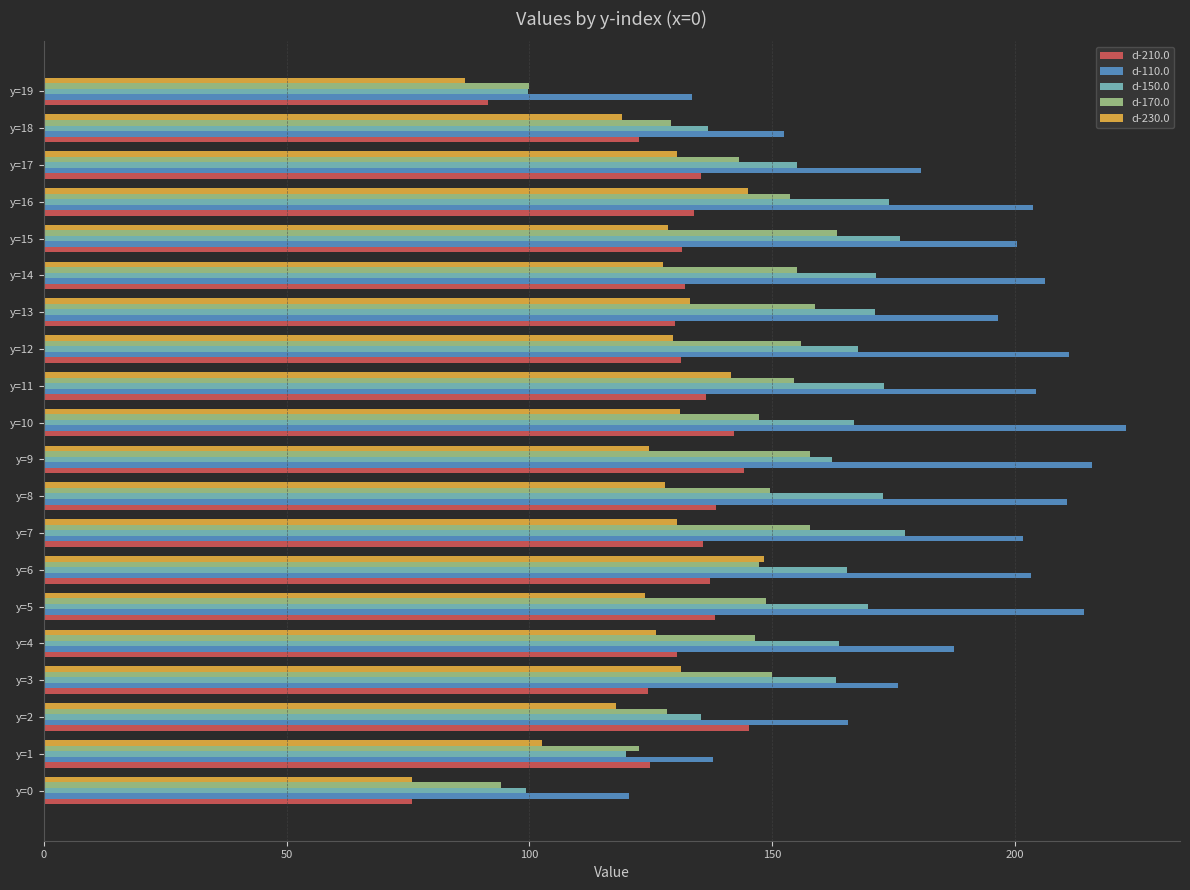

What is the total value across all series at y=6?

801.4